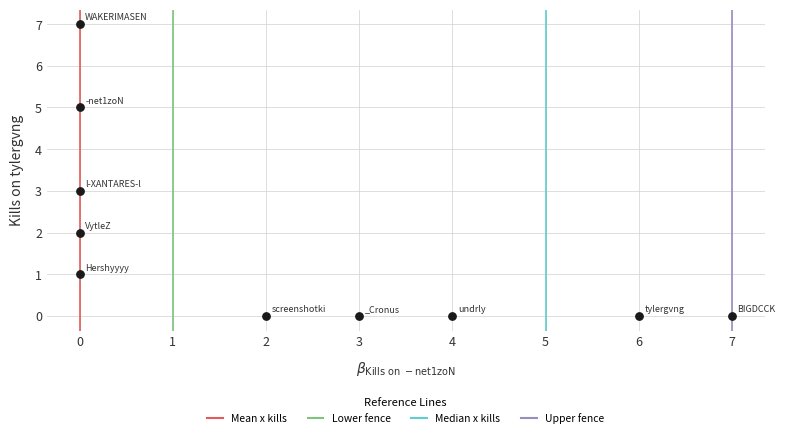

What is the range of X values (max minus min)?

7